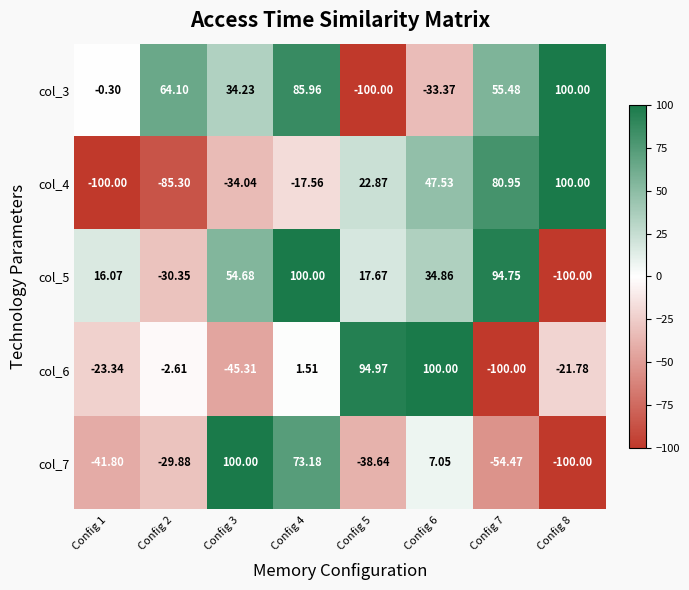

Is the value of col_6 at Config 8 greater than the value of col_5 at Config 6?

No